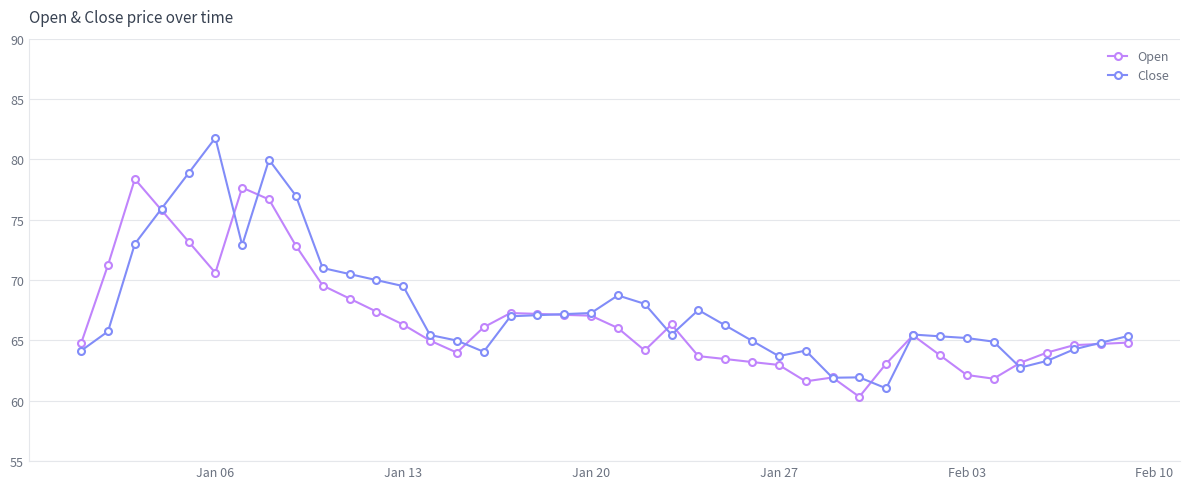

What are all the series names shown in the legend?

Open, Close